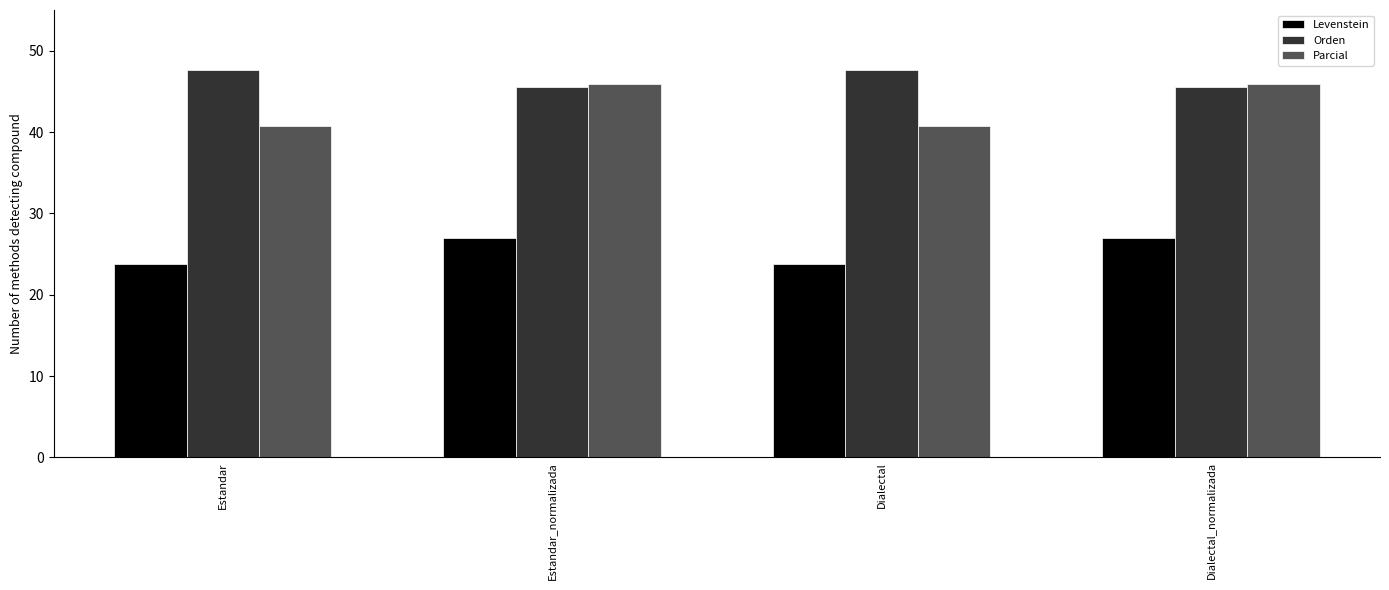

Does the chart contain stacked bars?

No